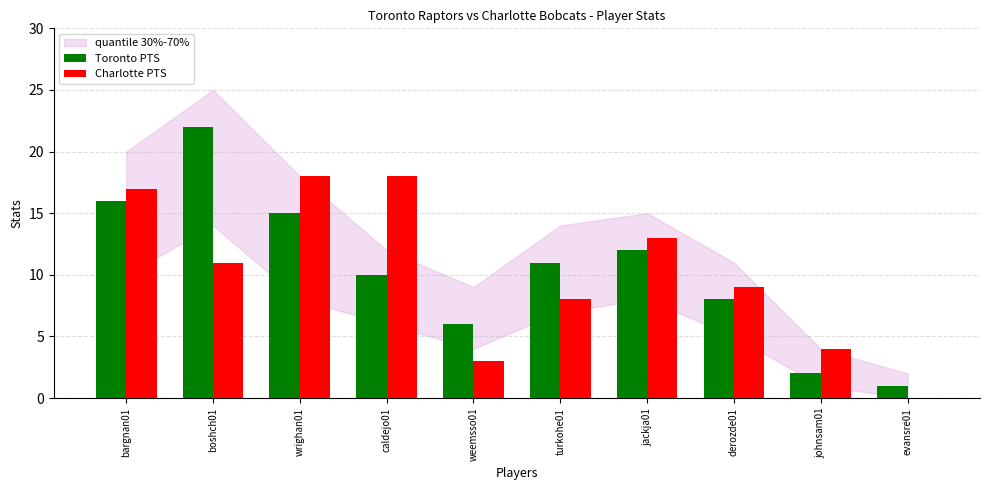

Between wrighan01 and evansre01, which series saw the biggest shift?

Charlotte PTS